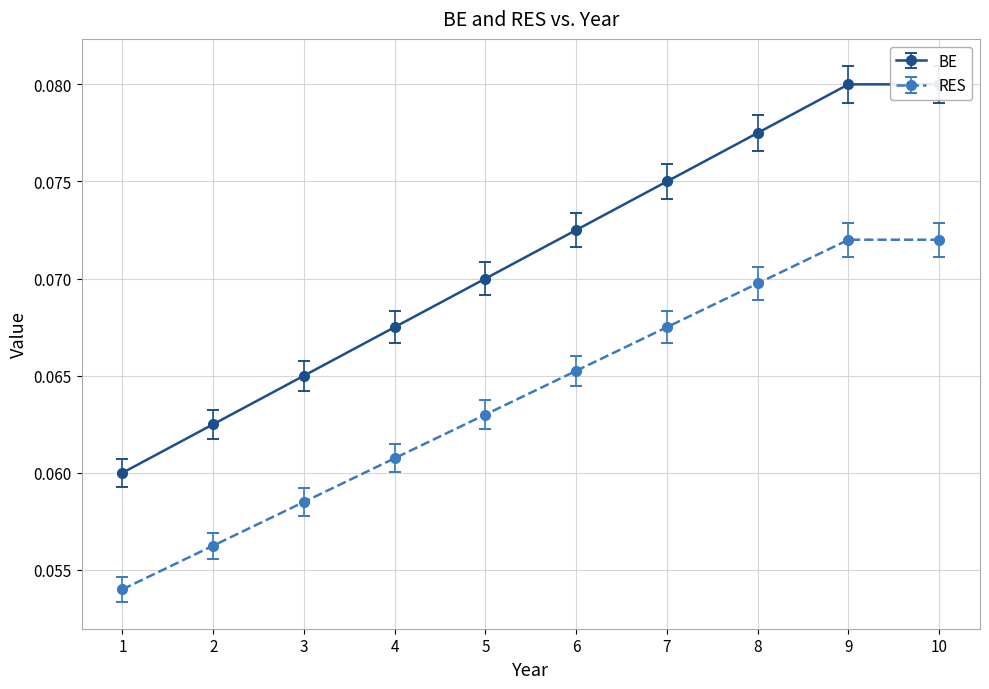

Which series changed the most between 3 and 7?

BE